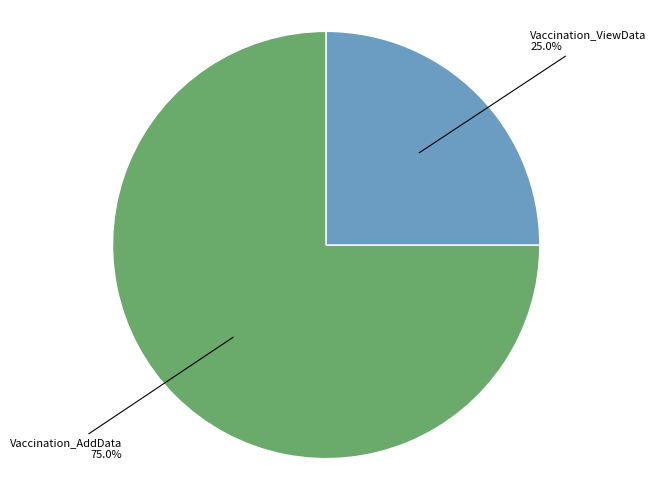

How many segments does this pie chart have?

2